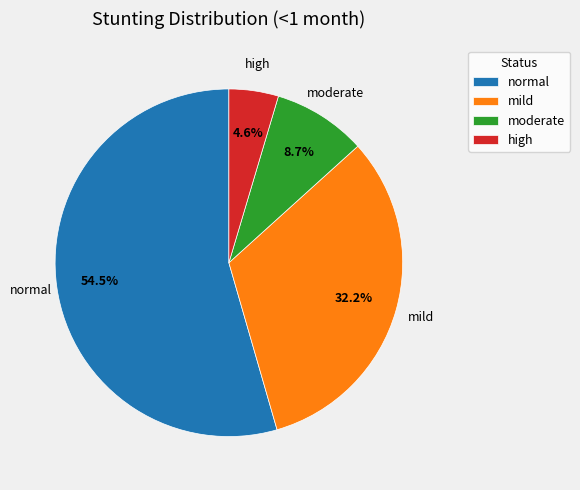

What percentage is the mild slice, to the nearest percent?

32%